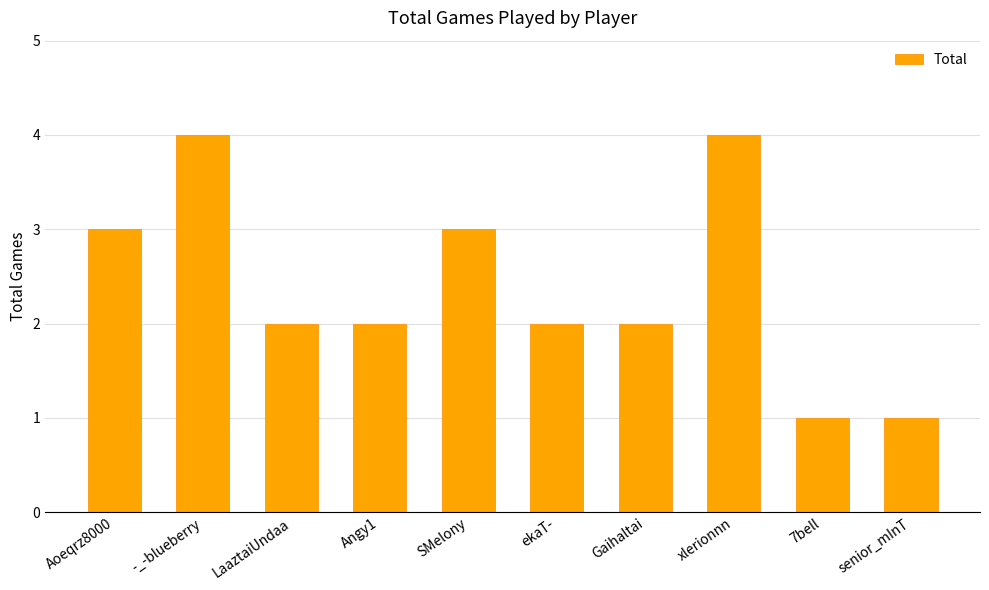

What is the maximum value shown in the chart?

4